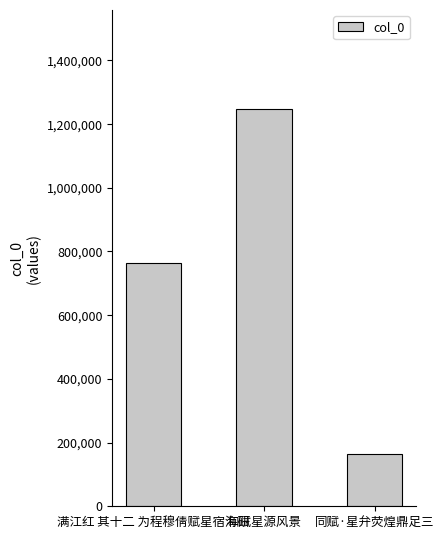

Are the bars horizontal?

No